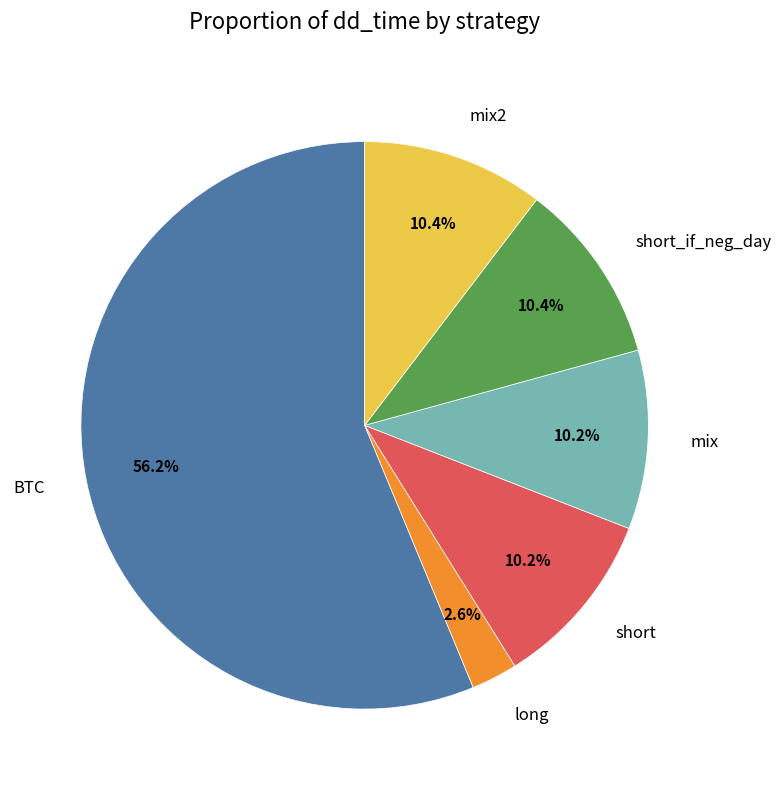

Which slice is the largest?

BTC